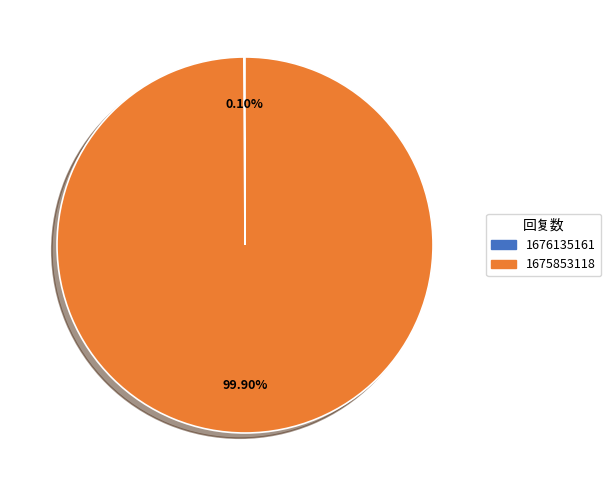

Is there a majority slice in this chart?

Yes